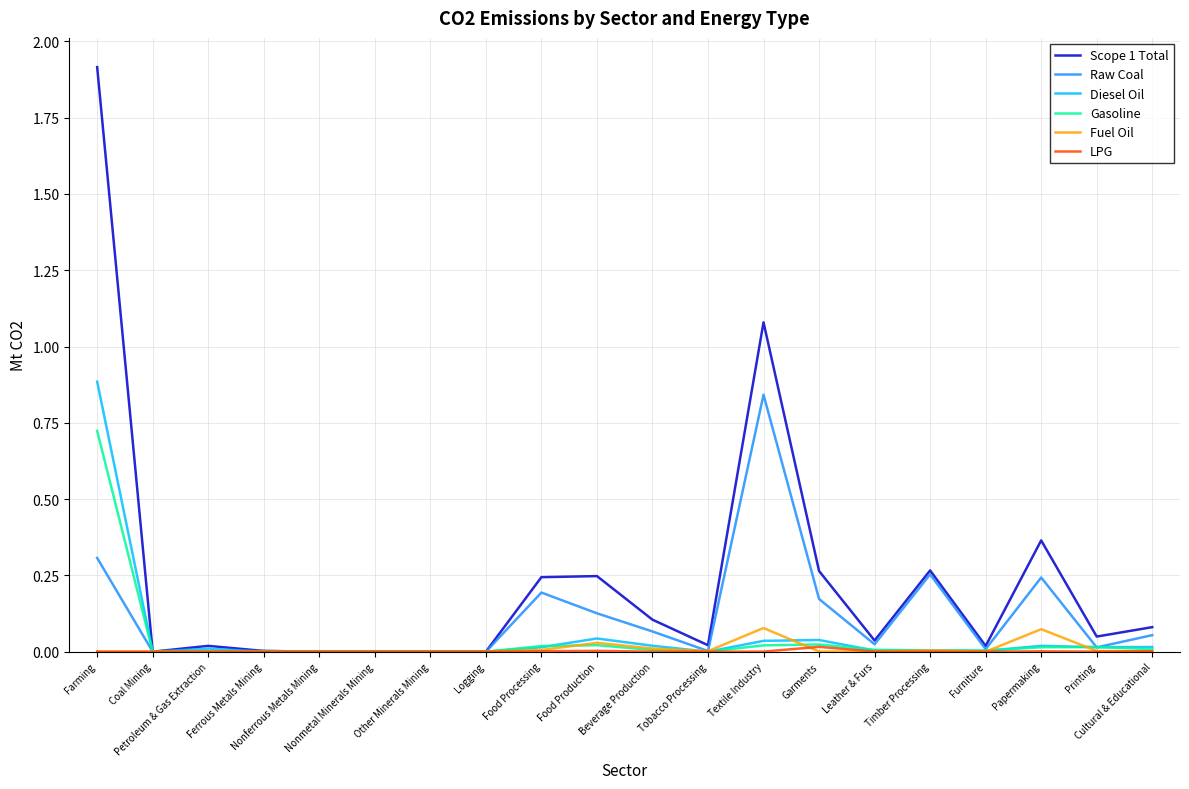

What is the greatest value displayed?

1.9